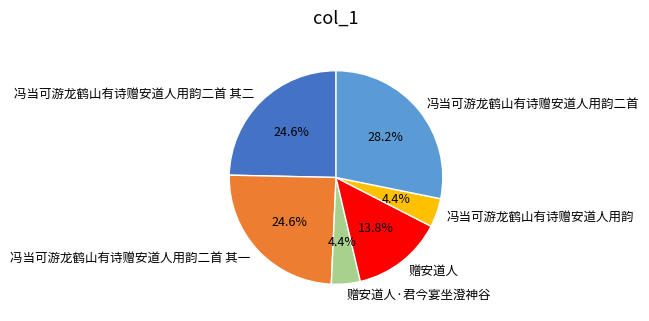

True or false: 冯当可游龙鹤山有诗赠安道人用韵二首 其二 accounts for 14% of the total.

False